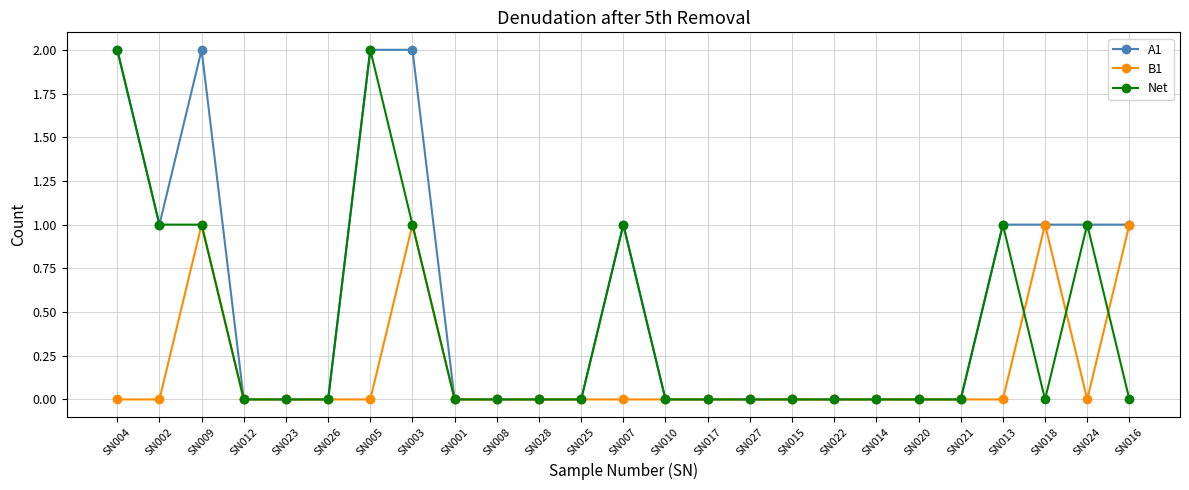

Where is the first local maximum for B1?

SN009